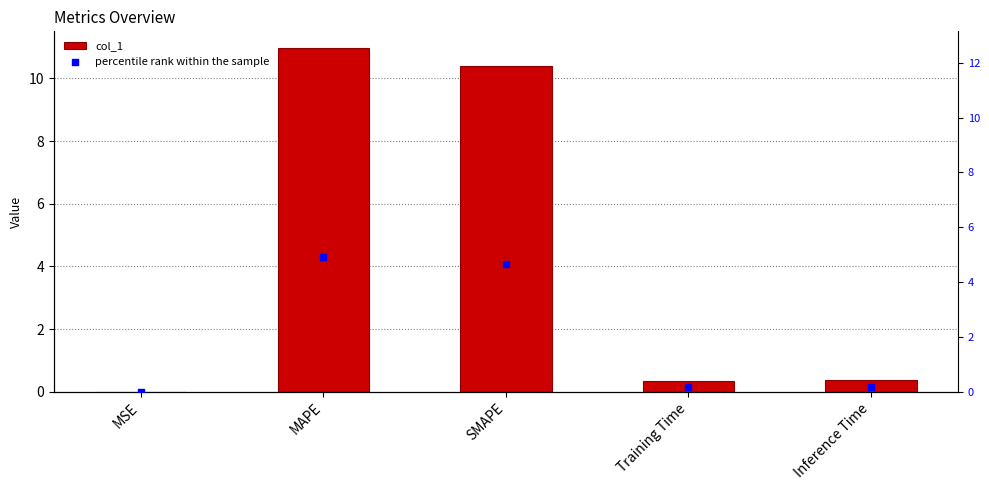

Which series contains the lowest Y value?

percentile rank within the sample